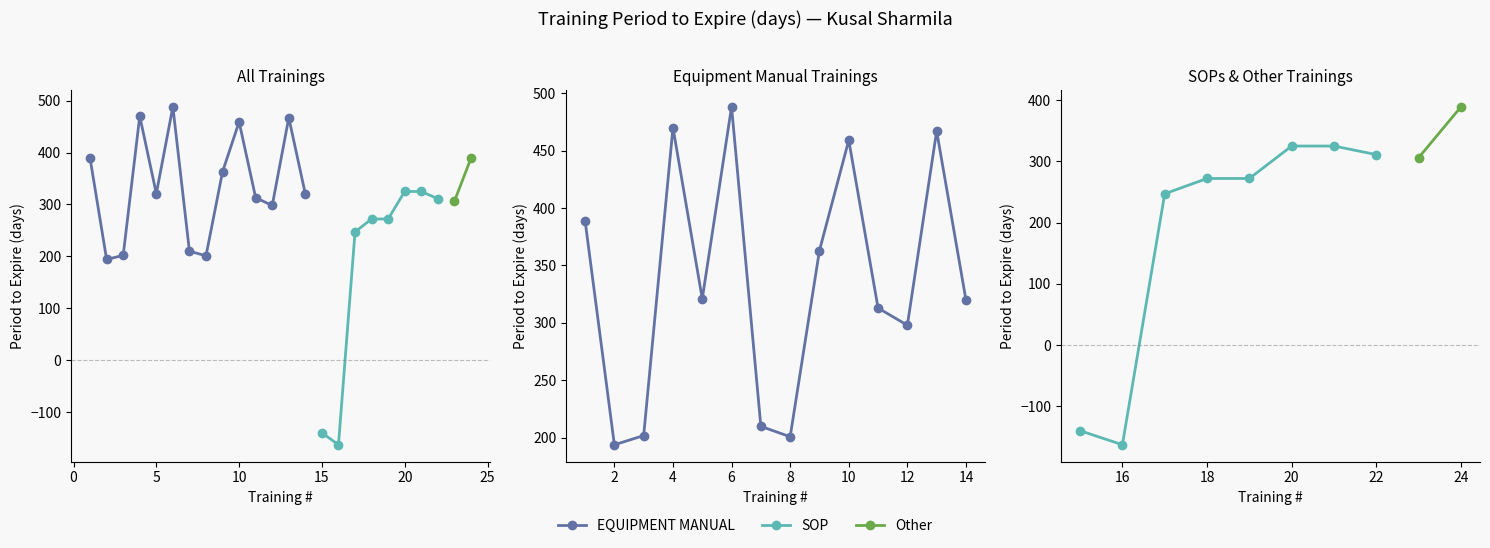

Does the chart have visible grid lines?

No